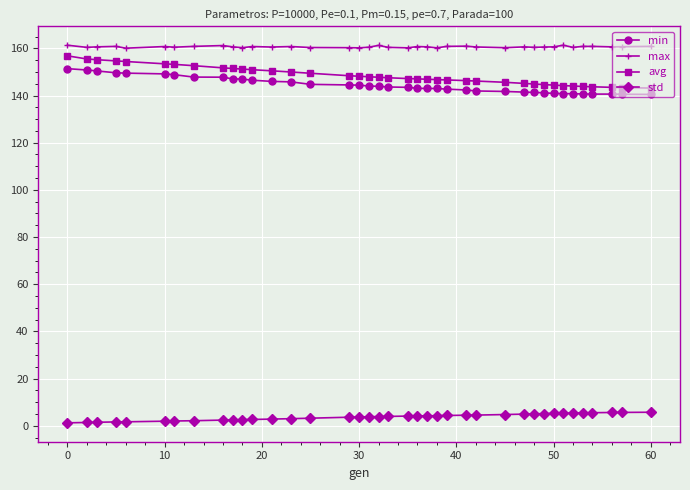

Which series has the widest spread of values?

avg